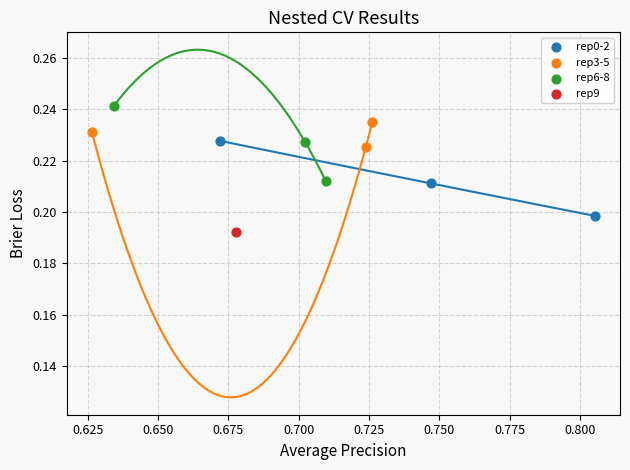

Which series reaches the minimum Y coordinate?

rep9